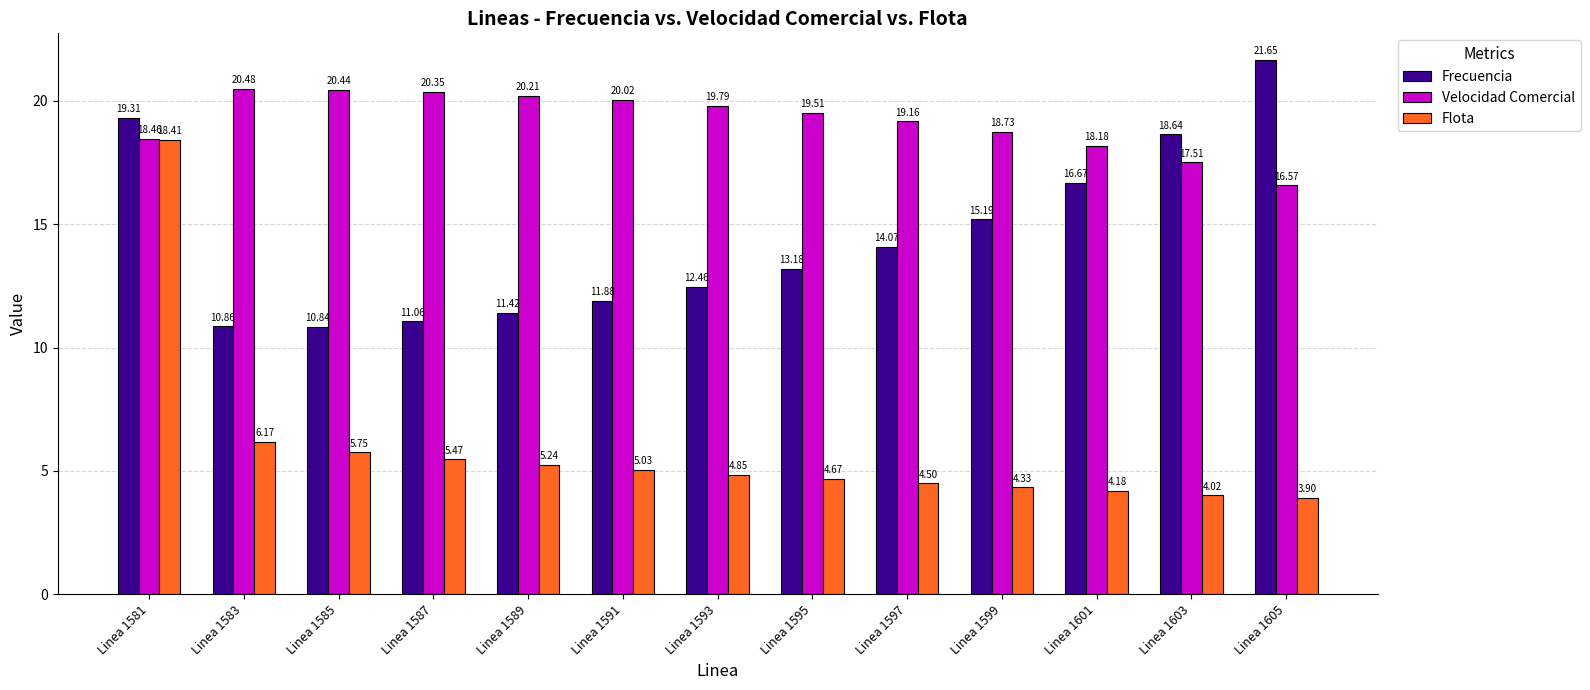

How many groups of bars are there?

13